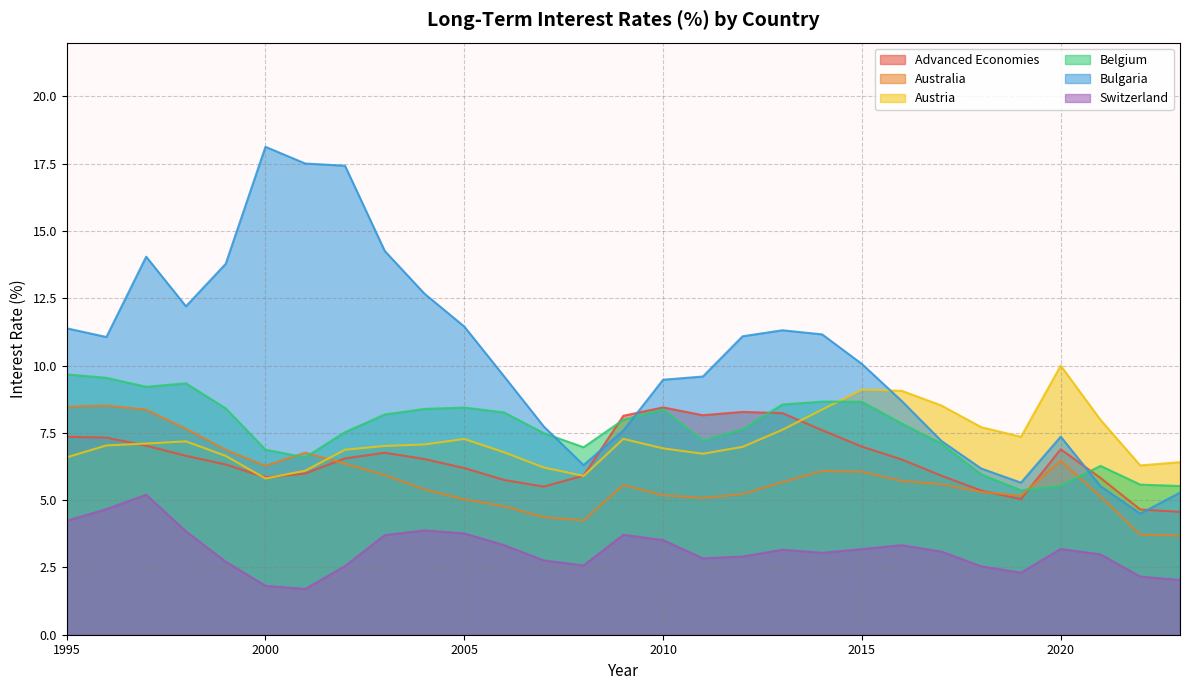

Reading left to right, list all the values displayed in this chart.

Advanced Economies: 1995=7.4	1996=7.3	1997=7.0	1998=6.6	1999=6.3	2000=5.8	2001=6.0	2002=6.6	2003=6.8	2004=6.5	2005=6.2	2006=5.8	2007=5.5	2008=5.9	2009=8.1	2010=8.4	2011=8.2	2012=8.3	2013=8.2	2014=7.6	2015=7.0	2016=6.5	2017=5.9	2018=5.4	2019=5.0	2020=6.9	2021=5.8	2022=4.7	2023=4.6
Australia: 1995=8.5	1996=8.5	1997=8.4	1998=7.7	1999=6.9	2000=6.3	2001=6.8	2002=6.4	2003=5.9	2004=5.4	2005=5.0	2006=4.8	2007=4.4	2008=4.2	2009=5.6	2010=5.2	2011=5.1	2012=5.2	2013=5.7	2014=6.1	2015=6.1	2016=5.7	2017=5.6	2018=5.3	2019=5.2	2020=6.5	2021=5.1	2022=3.7	2023=3.7
Austria: 1995=6.6	1996=7.0	1997=7.1	1998=7.2	1999=6.6	2000=5.8	2001=6.1	2002=6.9	2003=7.0	2004=7.1	2005=7.3	2006=6.8	2007=6.2	2008=5.9	2009=7.3	2010=6.9	2011=6.7	2012=7.0	2013=7.6	2014=8.4	2015=9.1	2016=9.1	2017=8.5	2018=7.7	2019=7.4	2020=10.0	2021=8.0	2022=6.3	2023=6.4
Belgium: 1995=9.7	1996=9.5	1997=9.2	1998=9.3	1999=8.4	2000=6.9	2001=6.6	2002=7.5	2003=8.2	2004=8.4	2005=8.4	2006=8.3	2007=7.5	2008=7.0	2009=8.0	2010=8.4	2011=7.2	2012=7.6	2013=8.6	2014=8.7	2015=8.7	2016=7.9	2017=7.1	2018=6.0	2019=5.4	2020=5.5	2021=6.3	2022=5.6	2023=5.5
Bulgaria: 1995=11.4	1996=11.1	1997=14.0	1998=12.2	1999=13.8	2000=18.1	2001=17.5	2002=17.4	2003=14.3	2004=12.7	2005=11.5	2006=9.6	2007=7.7	2008=6.3	2009=7.6	2010=9.5	2011=9.6	2012=11.1	2013=11.3	2014=11.2	2015=10.1	2016=8.7	2017=7.2	2018=6.2	2019=5.7	2020=7.4	2021=5.5	2022=4.5	2023=5.3
Switzerland: 1995=4.2	1996=4.7	1997=5.2	1998=3.8	1999=2.7	2000=1.8	2001=1.7	2002=2.6	2003=3.7	2004=3.9	2005=3.8	2006=3.3	2007=2.8	2008=2.6	2009=3.7	2010=3.5	2011=2.8	2012=2.9	2013=3.2	2014=3.0	2015=3.2	2016=3.3	2017=3.1	2018=2.5	2019=2.3	2020=3.2	2021=3.0	2022=2.2	2023=2.0